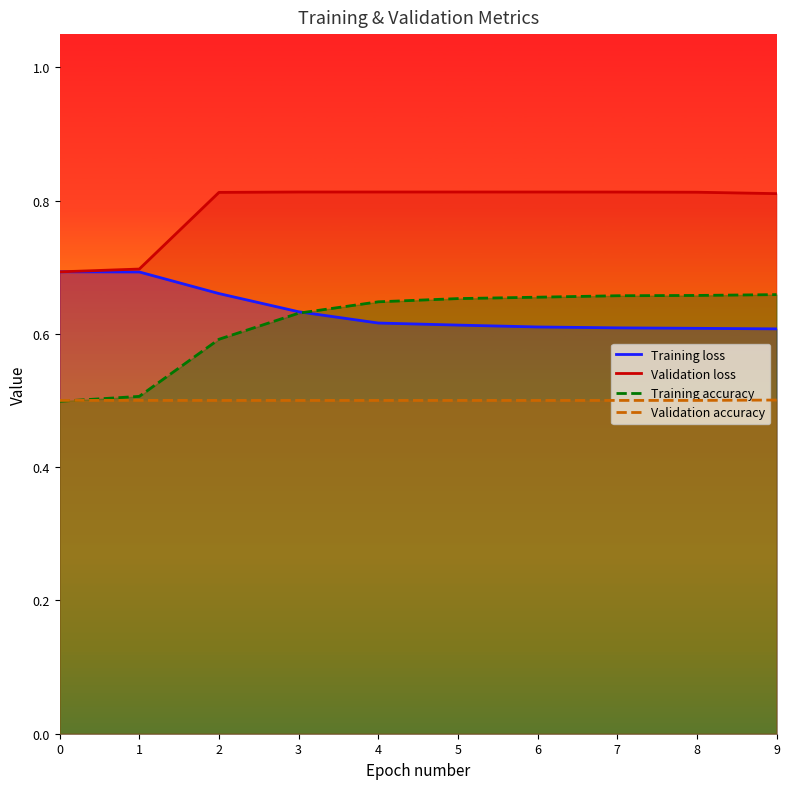

What is the maximum value for Validation loss?

0.8